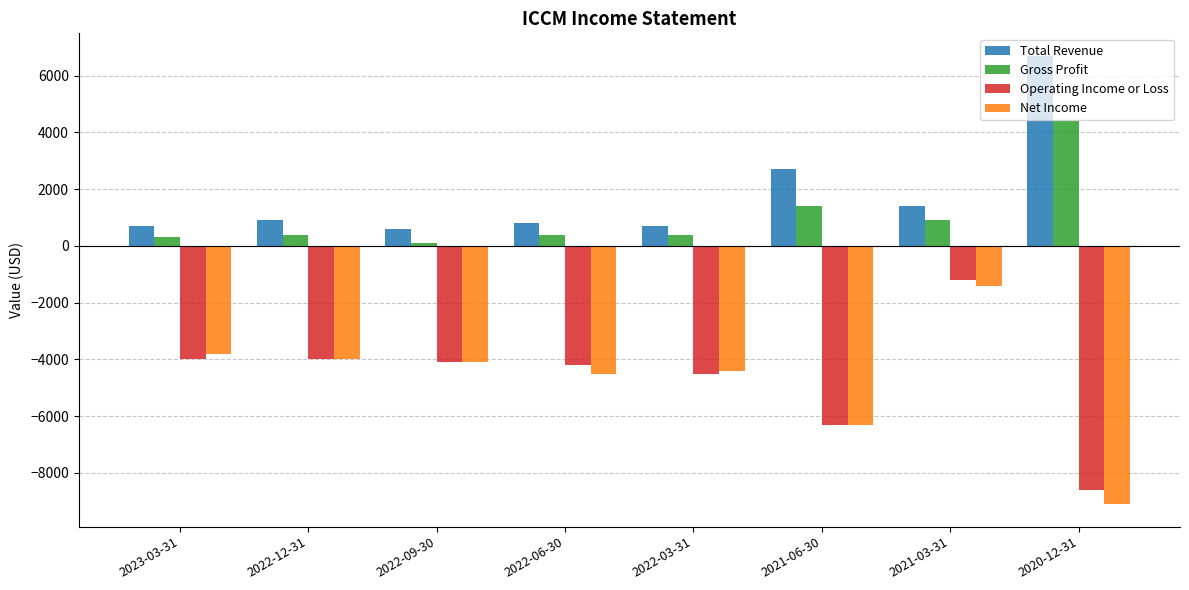

Which label corresponds to the largest value in the chart?

2020-12-31